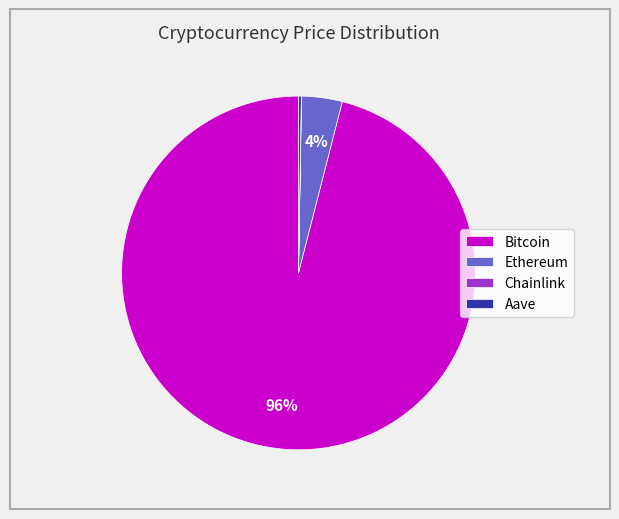

Do Bitcoin and Ethereum together represent more than half of the pie?

Yes